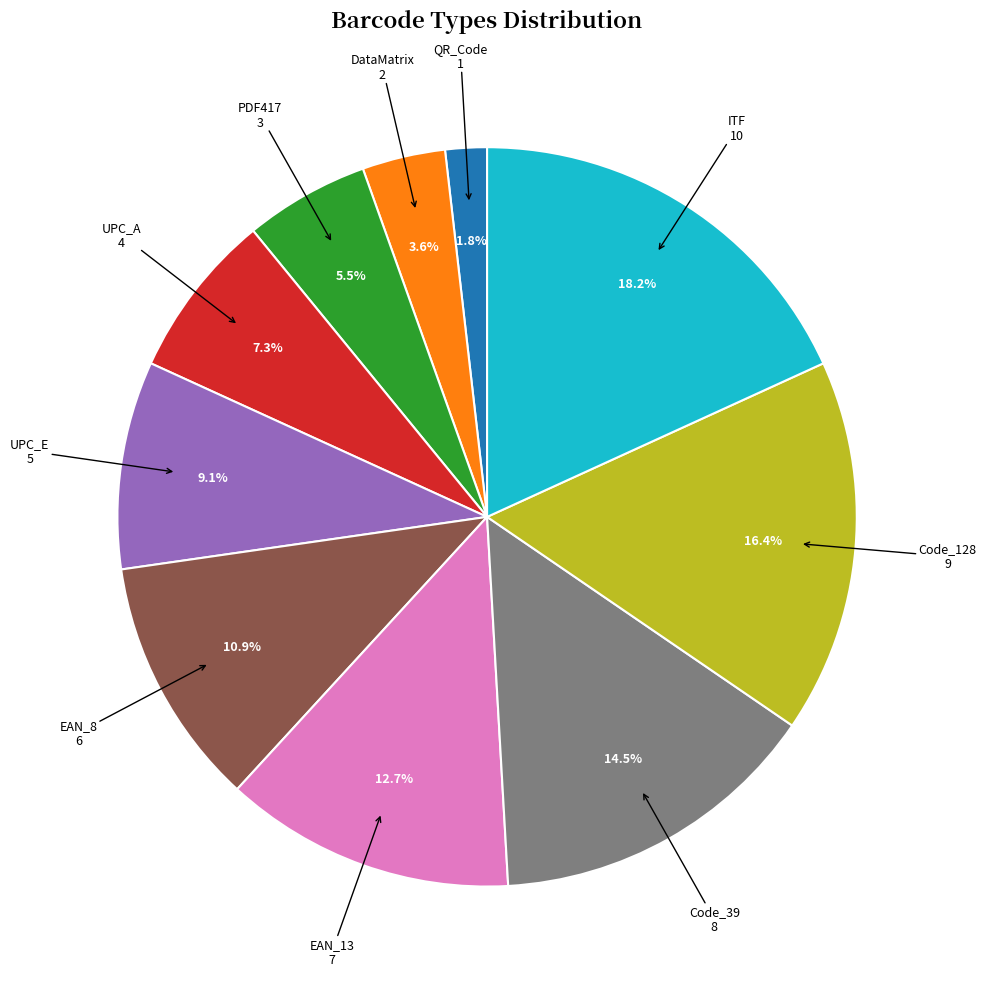

Between PDF417 and Code_128, which is larger?

Code_128